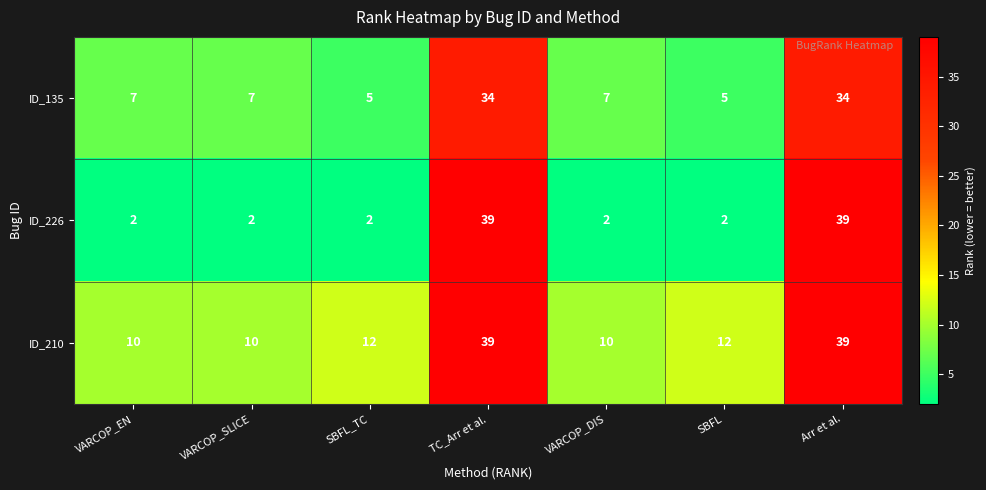

What is the average value of the ID_210 series?

19